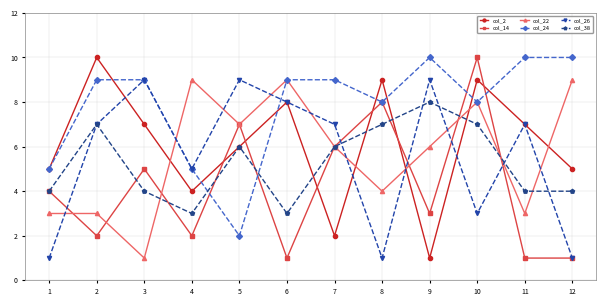

What is the minimum value for col_38?

3